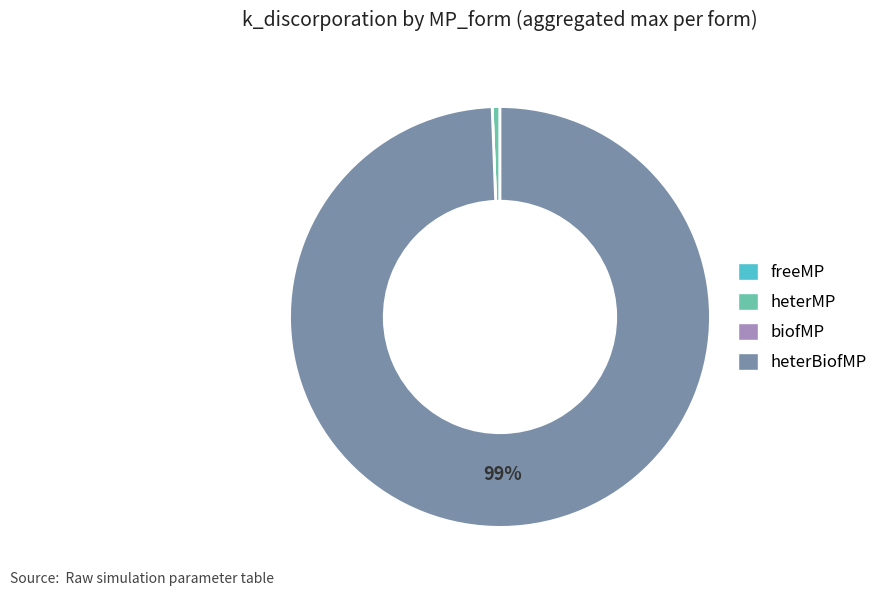

To the nearest percent, what is the average slice percentage?

25%